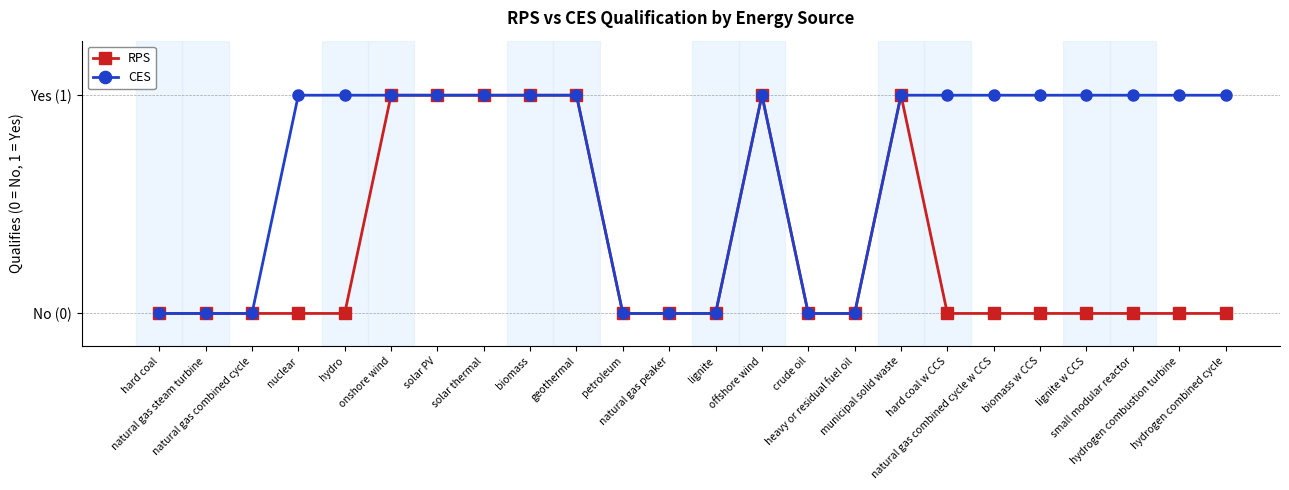

In CES, how many points are higher than both neighbors (excluding endpoints)?

1